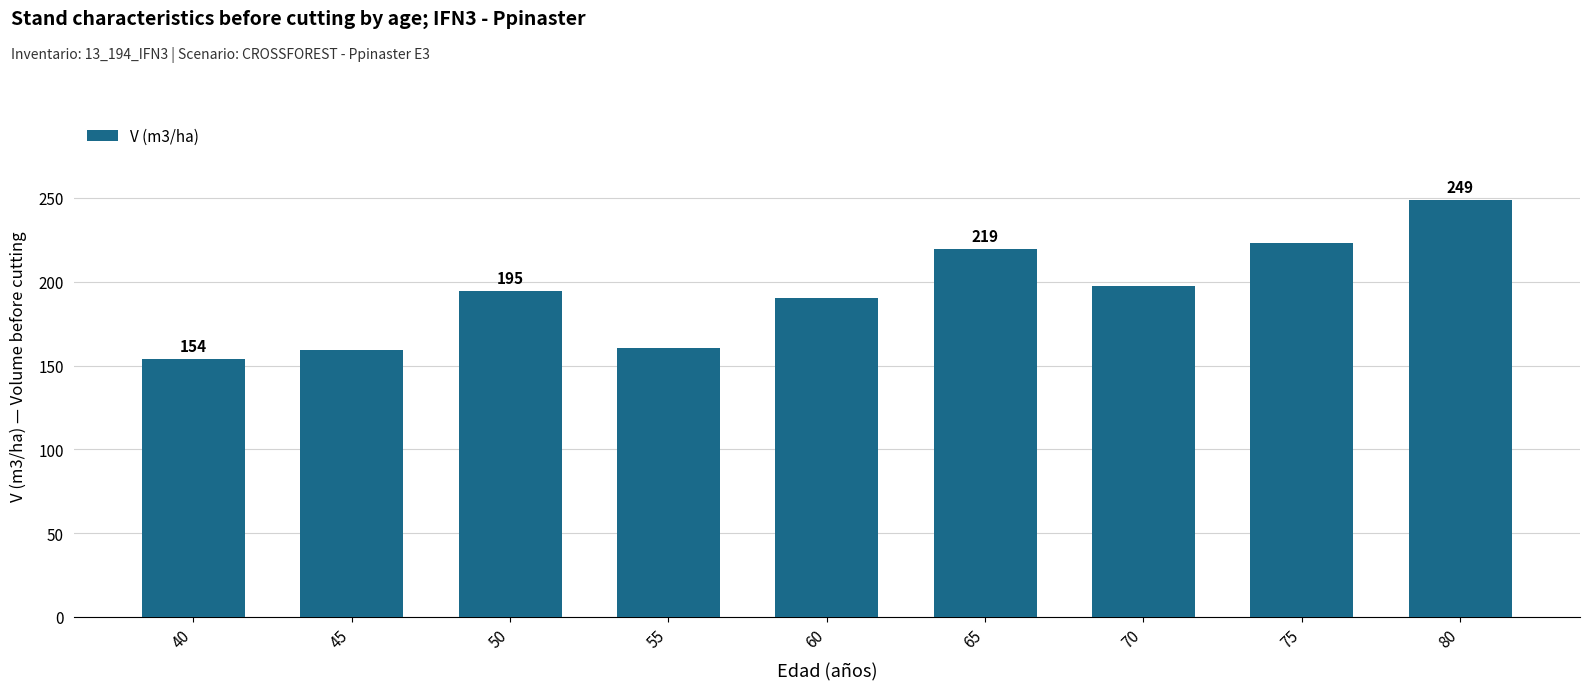

What is the change in value from 60 to 65?

+29.4